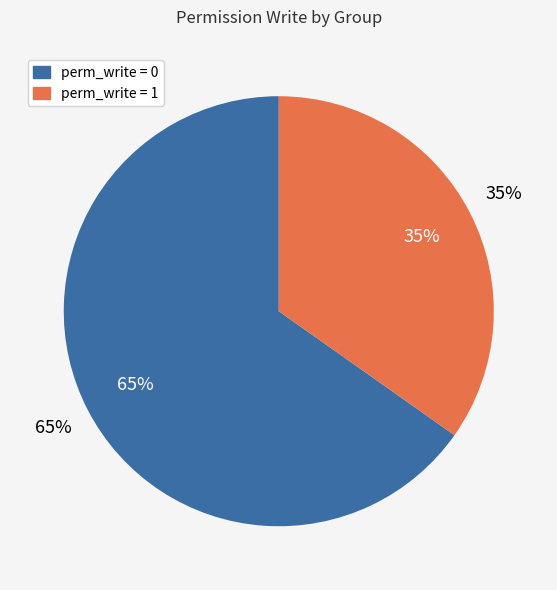

Is there any slice that represents more than half of the pie?

No